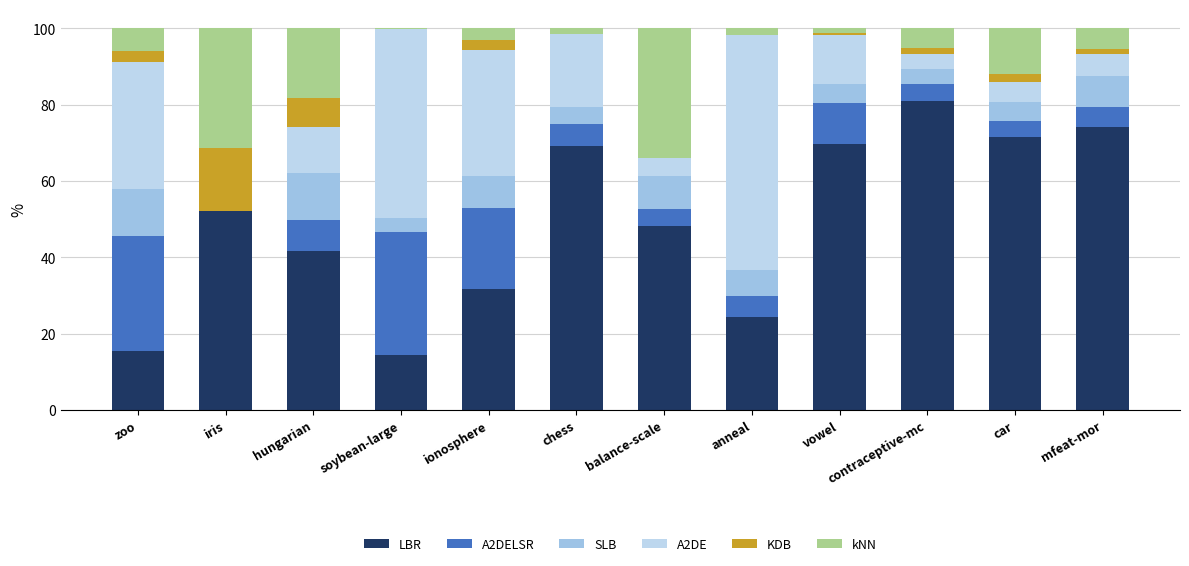

How many data points in LBR are above 52?

6